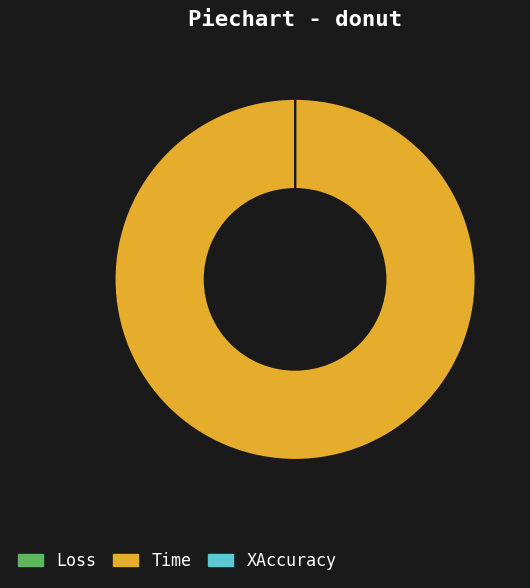

Does any single category account for the majority?

Yes